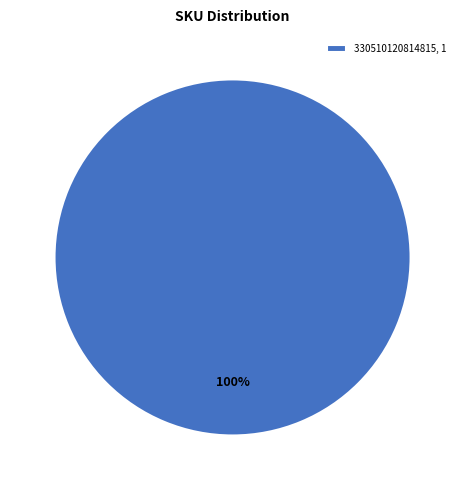

Is there any slice that represents more than half of the pie?

Yes